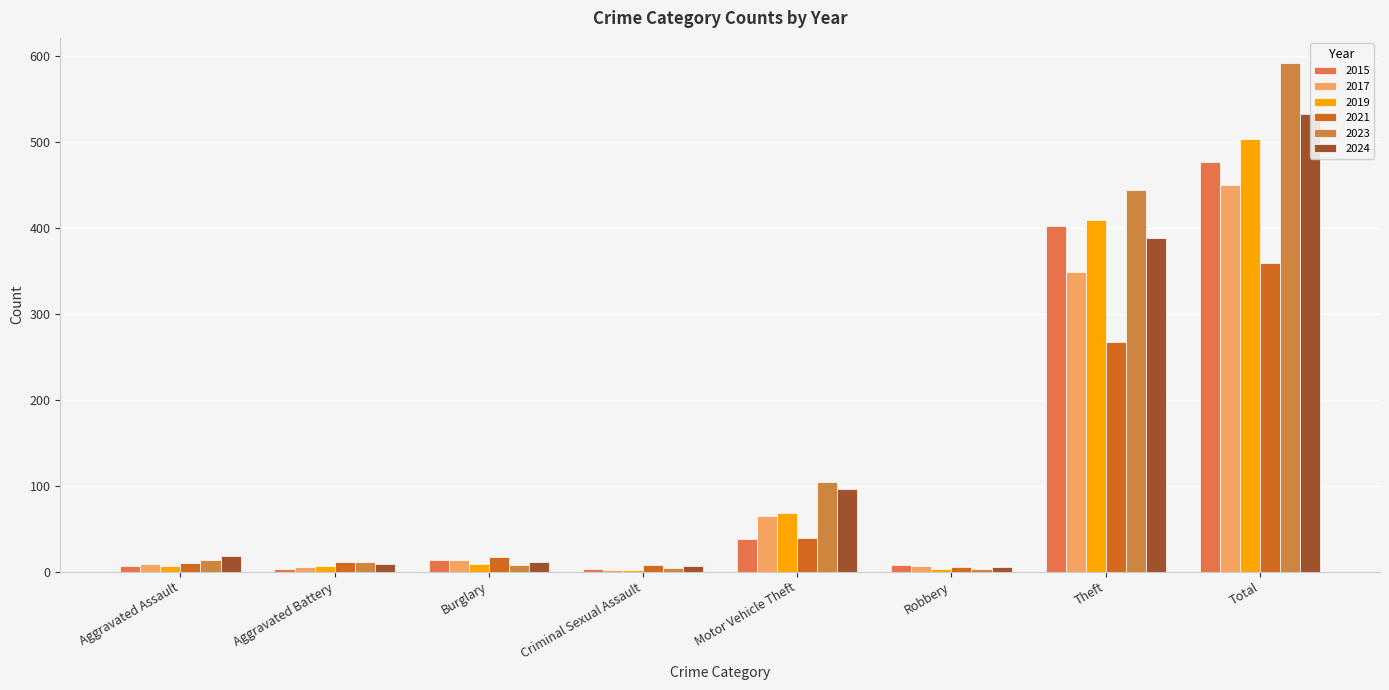

What is the sum of the 2017 values at Total and Burglary?

464